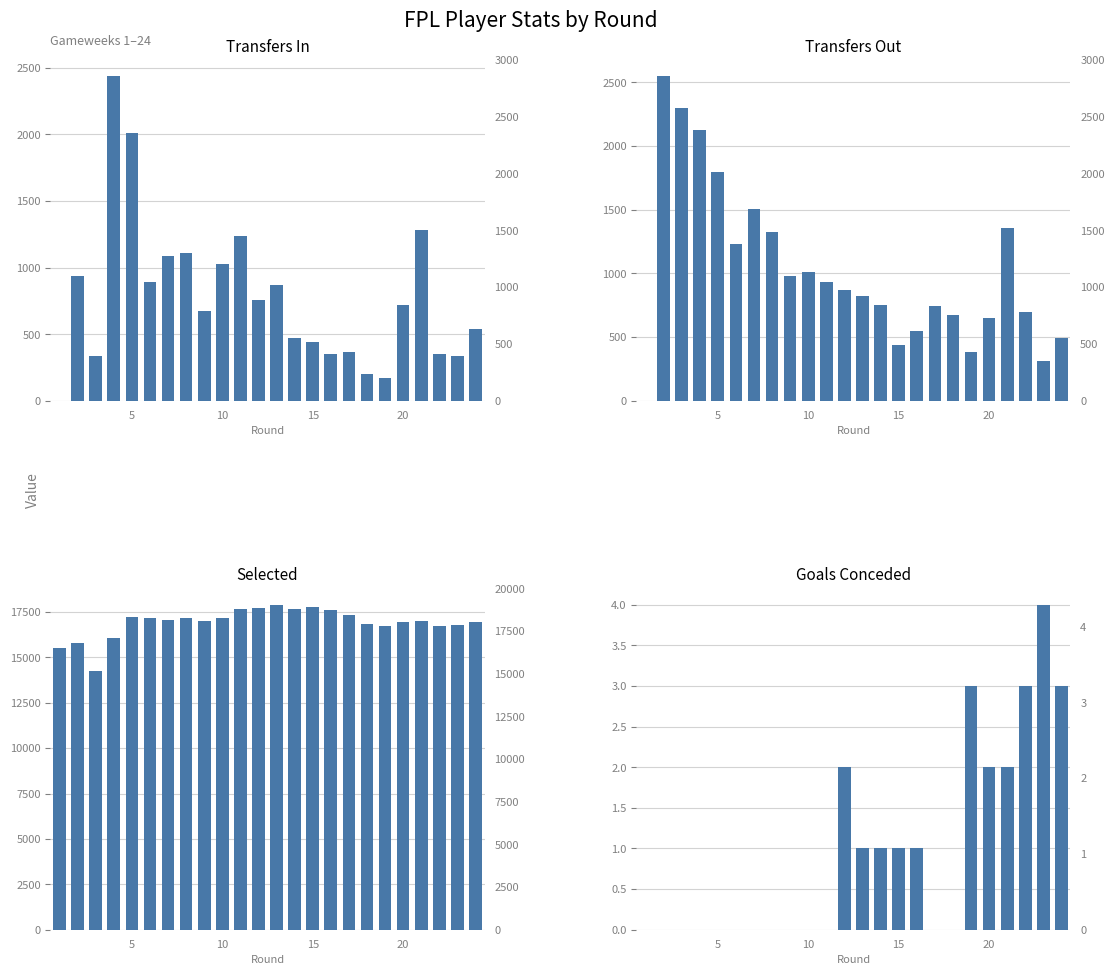

Reading left to right, extract all data points from this chart.

Transfers In: 0	940	337	2439	2008	892	1084	1107	673	1031	1239	759	873	471	444	350	365	201	171	720	1285	352	335	543
Transfers Out: 0	2550	2295	2127	1800	1231	1508	1328	981	1009	931	869	826	752	437	551	748	675	384	654	1356	694	314	490
Selected: 15502	15809	14220	16053	17242	17165	17030	17175	16978	17156	17680	17719	17892	17678	17762	17625	17311	16858	16731	16946	16999	16729	16795	16941
Goals Conceded: 0	0	0	0	0	0	0	0	0	0	0	2	1	1	1	1	0	0	3	2	2	3	4	3